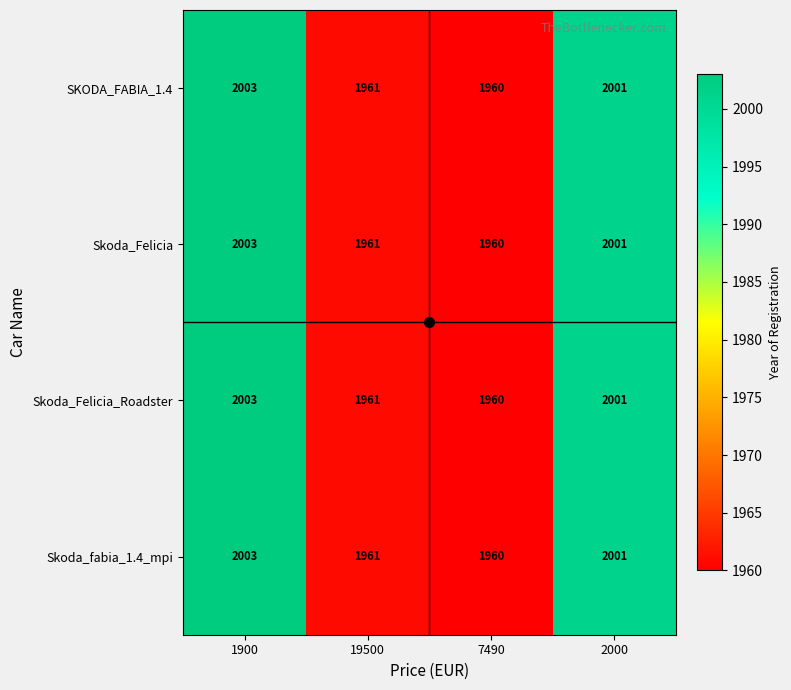

The value of Skoda_Felicia at 19500 is 3159. True or false?

False